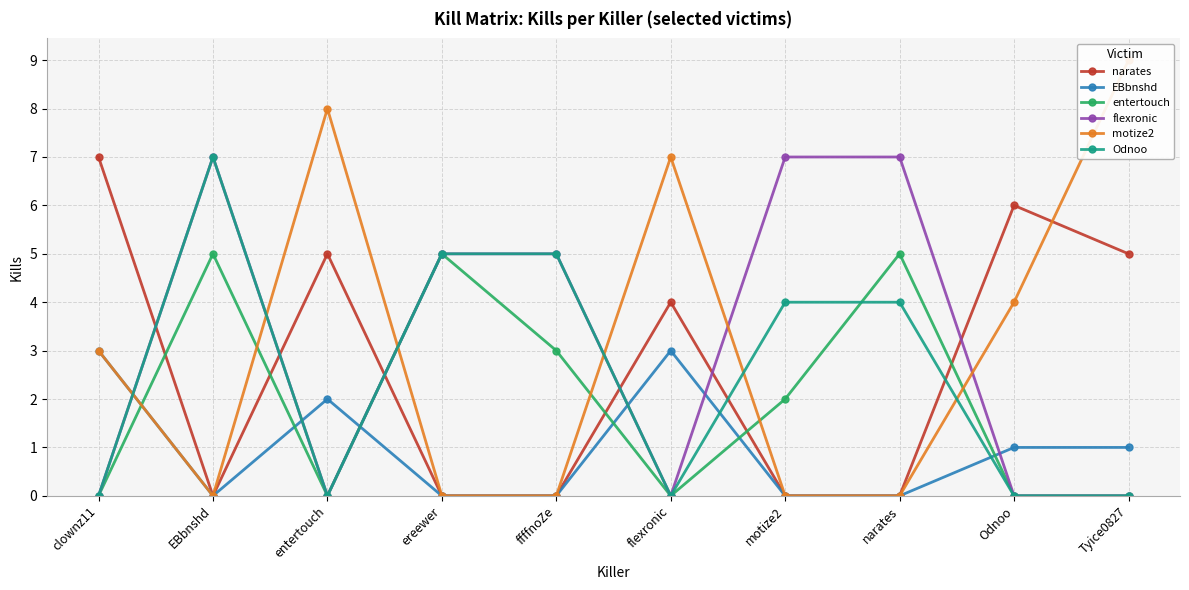

Count the narates values in the range 0 to 5.

8